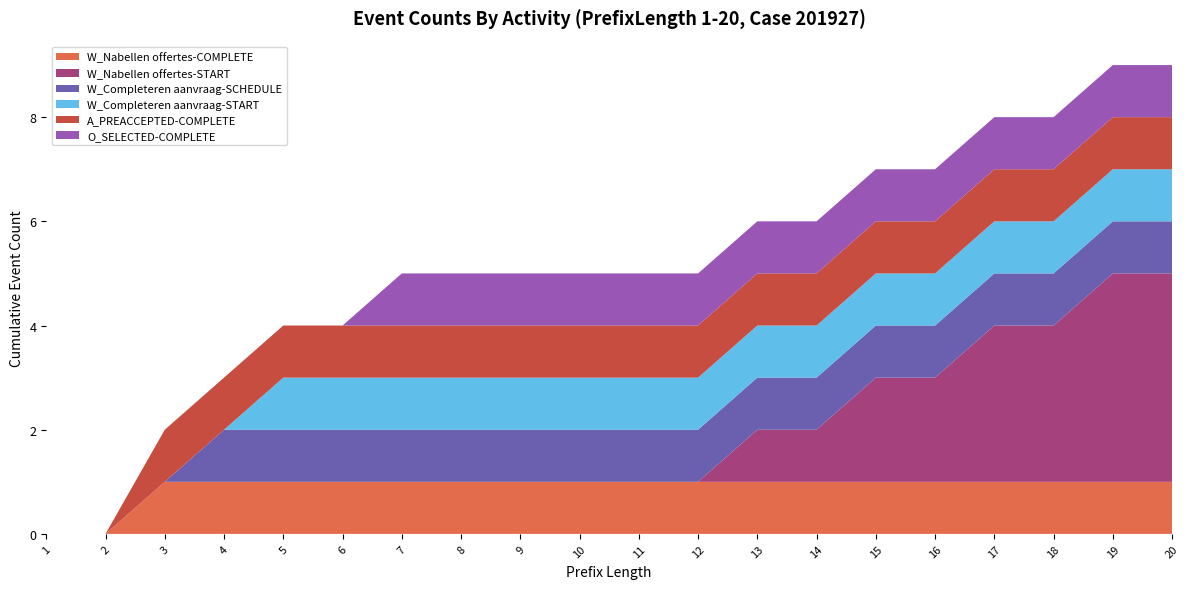

Reading left to right, extract all data points from this chart.

W_Nabellen offertes-COMPLETE: 0	0	1	1	1	1	1	1	1	1	1	1	1	1	1	1	1	1	1	1
W_Nabellen offertes-START: 0	0	0	0	0	0	0	0	0	0	0	0	1	1	2	2	3	3	4	4
W_Completeren aanvraag-SCHEDULE: 0	0	0	1	1	1	1	1	1	1	1	1	1	1	1	1	1	1	1	1
W_Completeren aanvraag-START: 0	0	0	0	1	1	1	1	1	1	1	1	1	1	1	1	1	1	1	1
A_PREACCEPTED-COMPLETE: 0	0	1	1	1	1	1	1	1	1	1	1	1	1	1	1	1	1	1	1
O_SELECTED-COMPLETE: 0	0	0	0	0	0	1	1	1	1	1	1	1	1	1	1	1	1	1	1